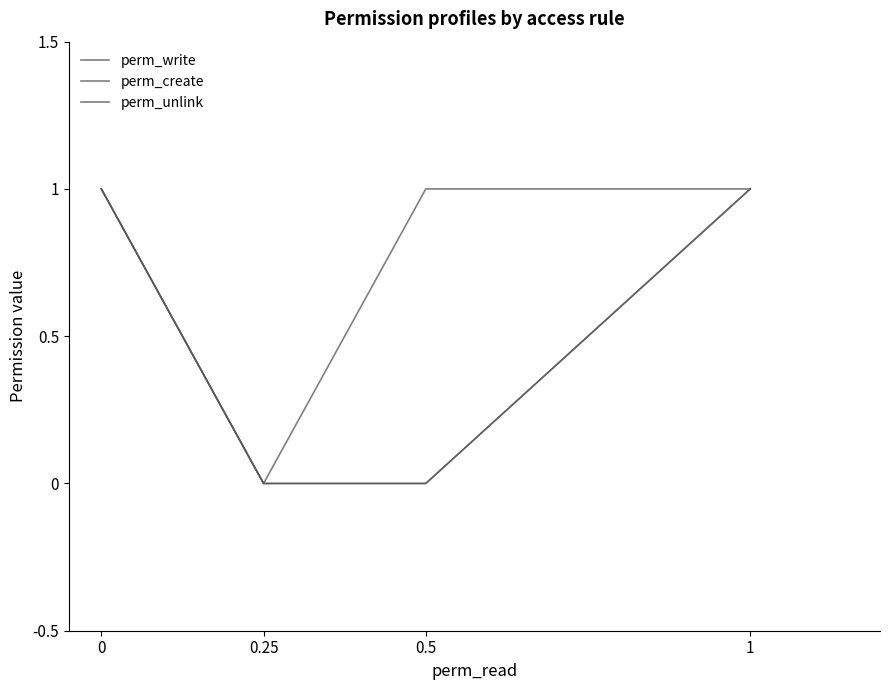

Does the chart display data point markers on the line(s)?

No